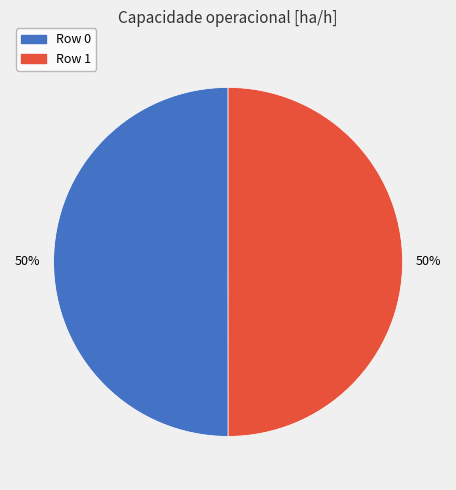

The Row 1 slice represents 50% of the pie. True or false?

True